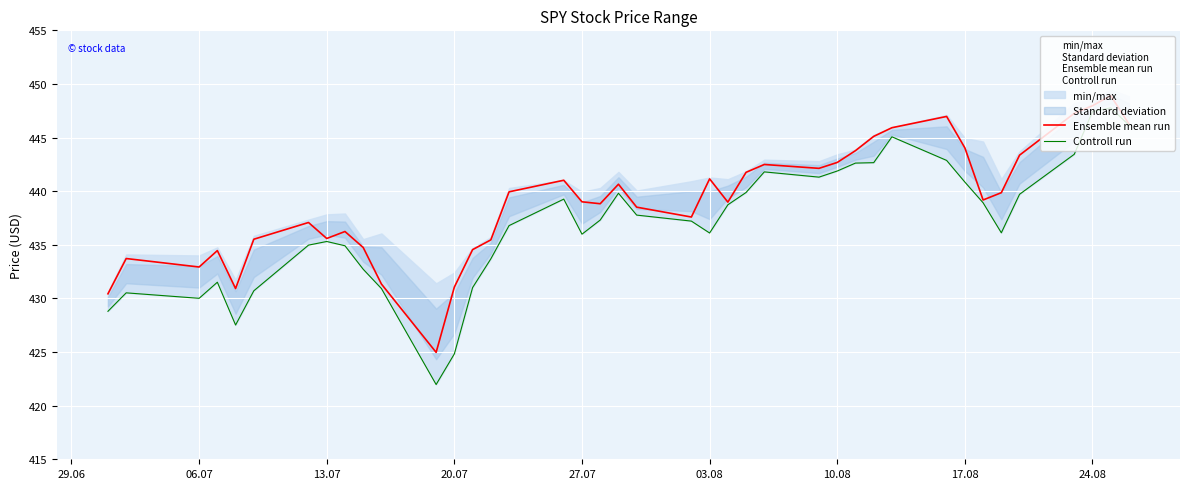

The value of Ensemble mean run at 17.08 is 699.3. True or false?

False